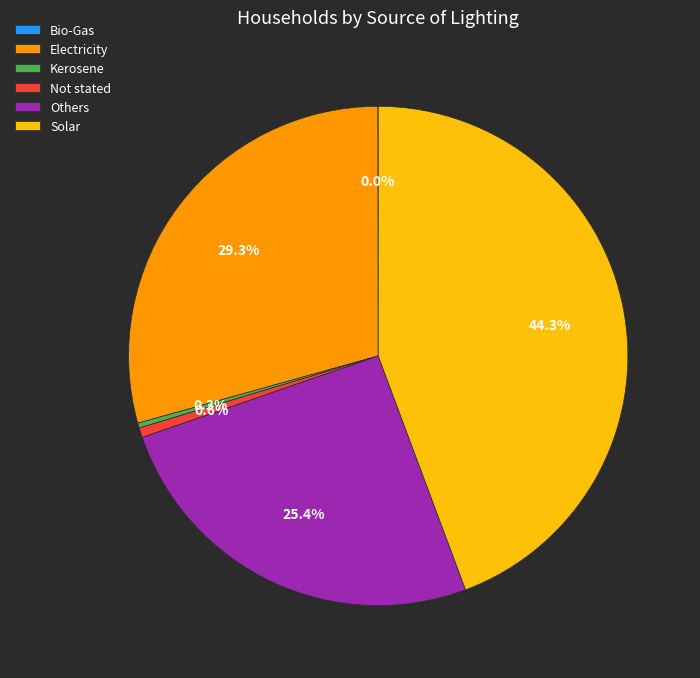

Does Not stated represent more than half of the total?

No